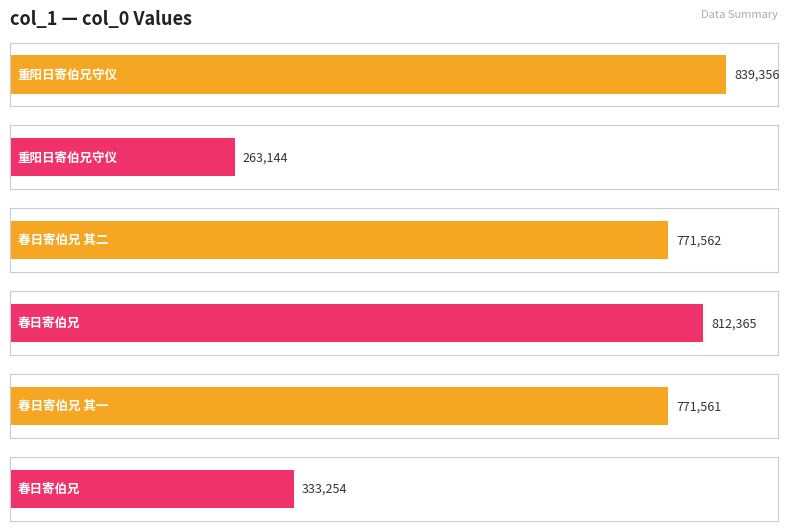

What is the sum of all values?

3791242